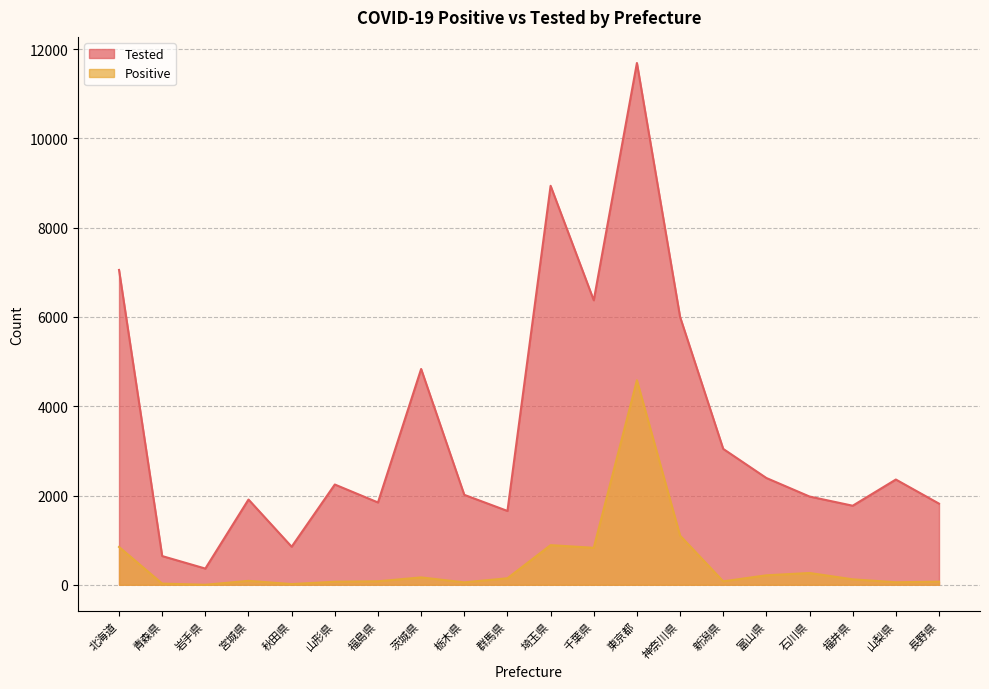

At which category is the sum across all series the highest?

東京都